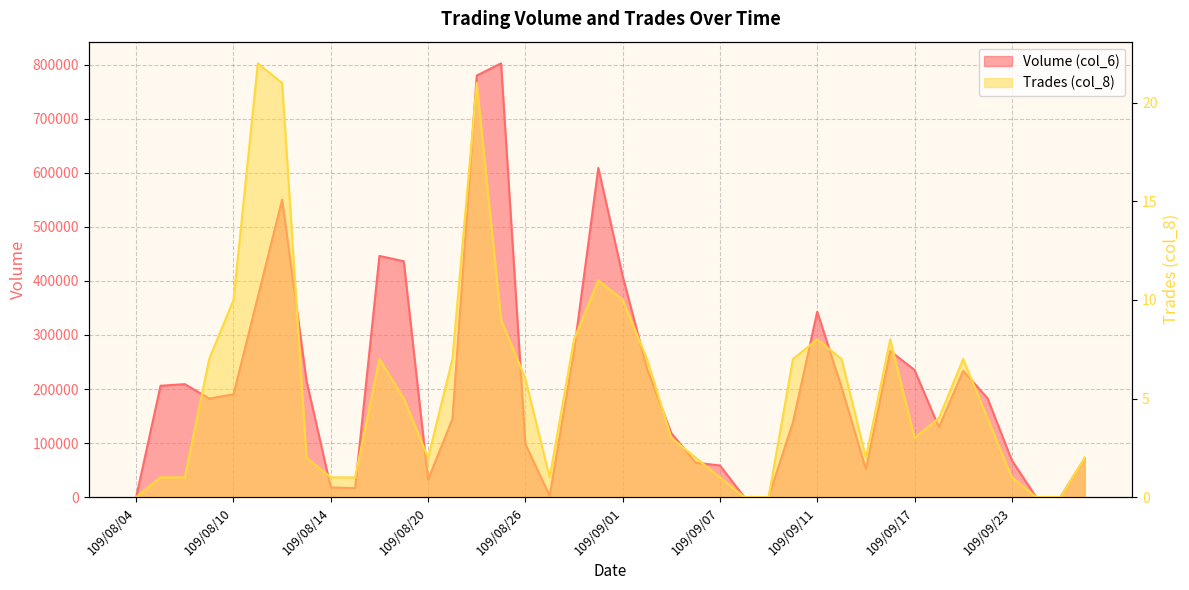

How many distinct data groups are displayed?

2